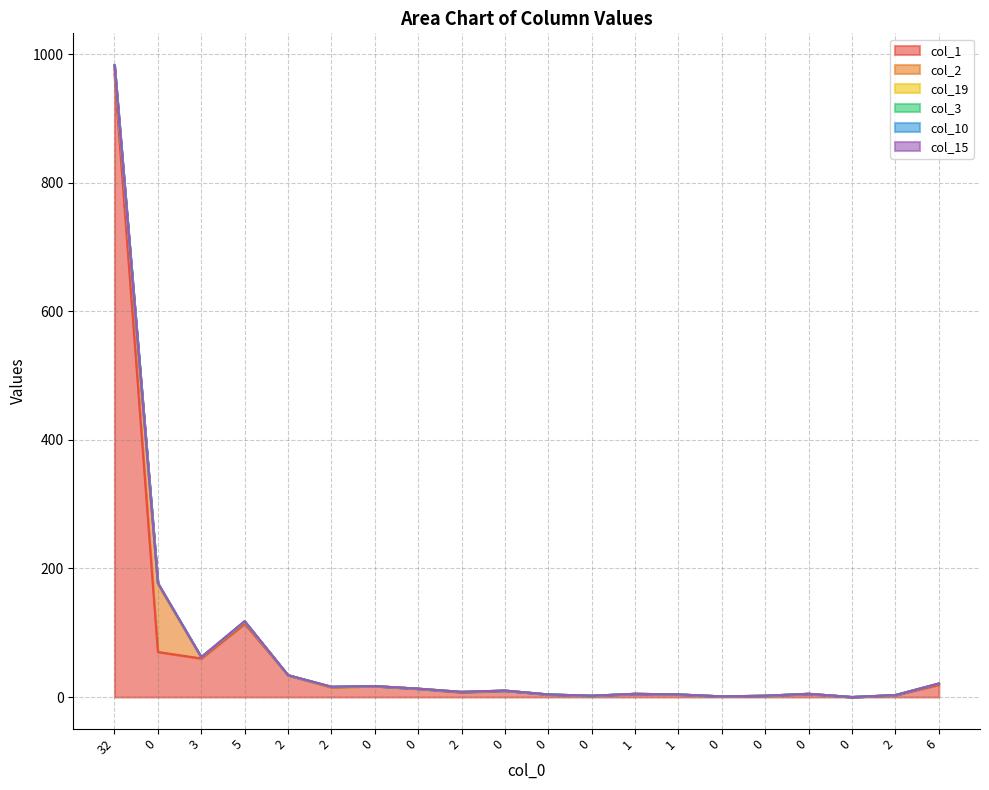

What is the label of the 20th point from the right?

32